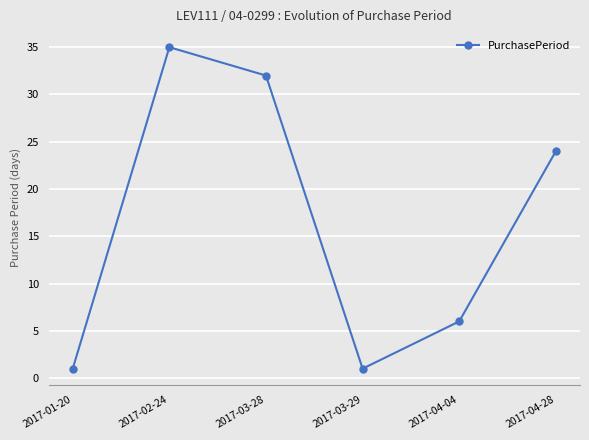

Approximately how many times larger is the value at 2017-02-24 compared to 2017-03-28?

1.1